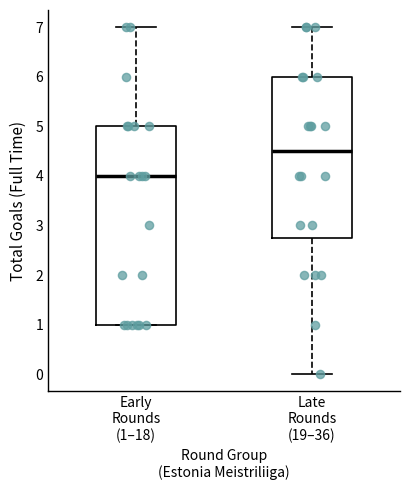

Which box is the tallest, from its lower edge to its upper edge?

Early Rounds (1–18)